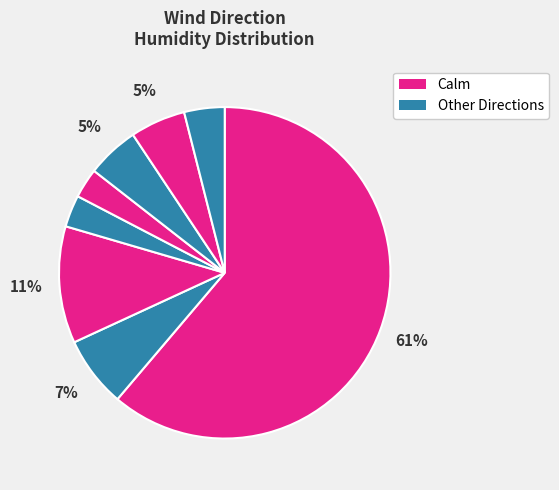

How many segments does this pie chart have?

8